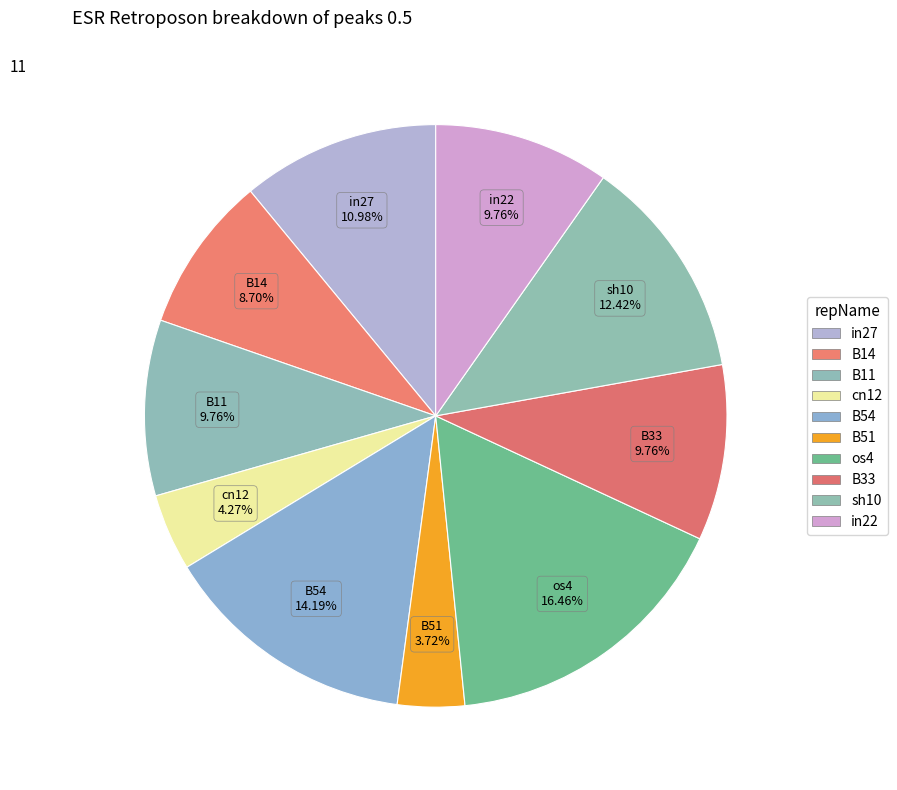

To the nearest percent, what is the combined percentage of B51 and cn12?

8%